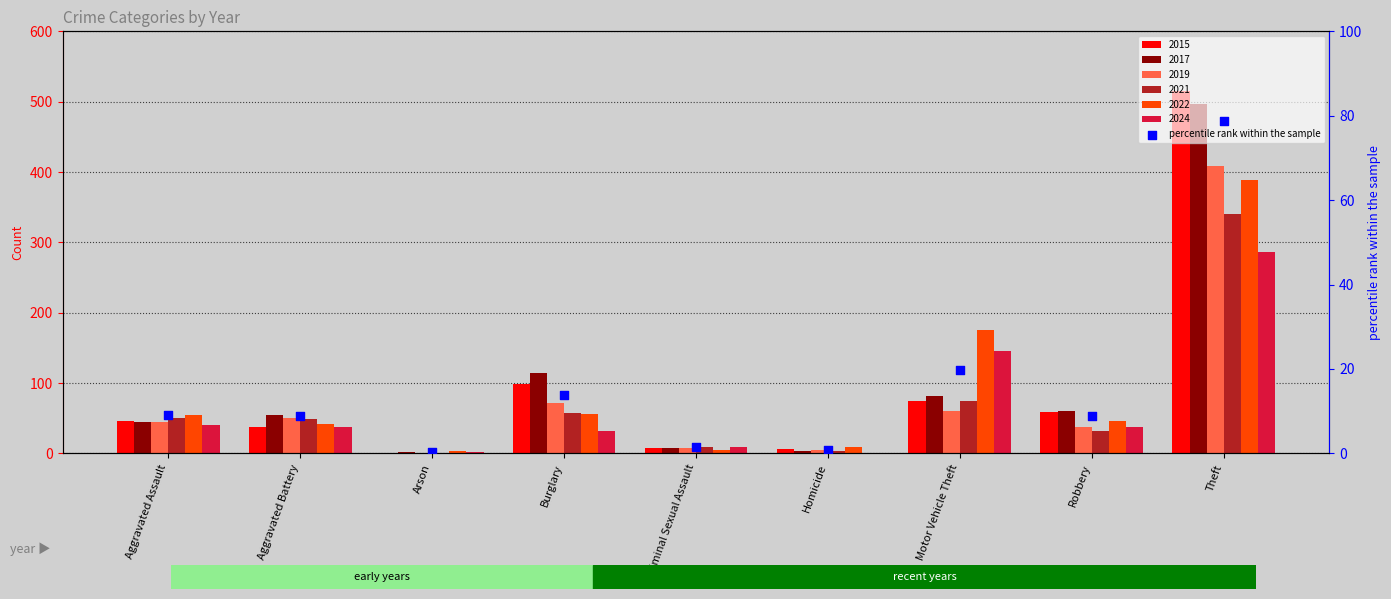

Which has a higher value, Arson or Theft?

Theft